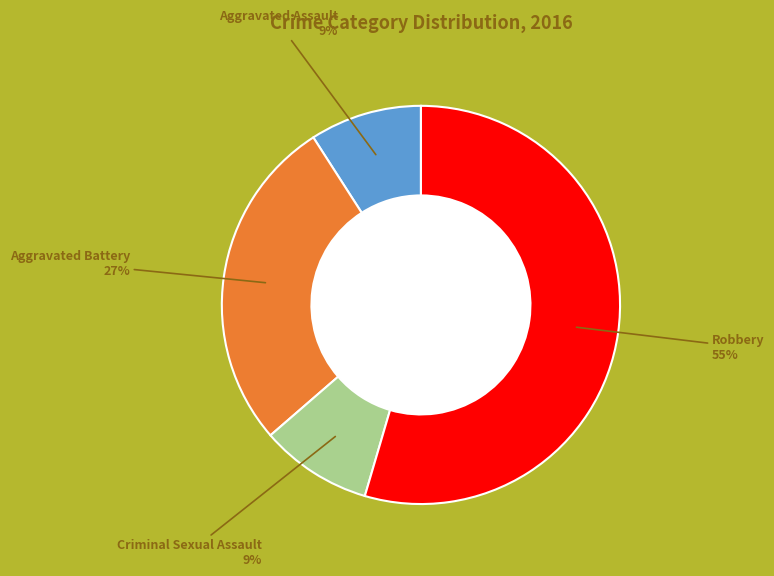

Is there any slice that represents more than half of the pie?

Yes